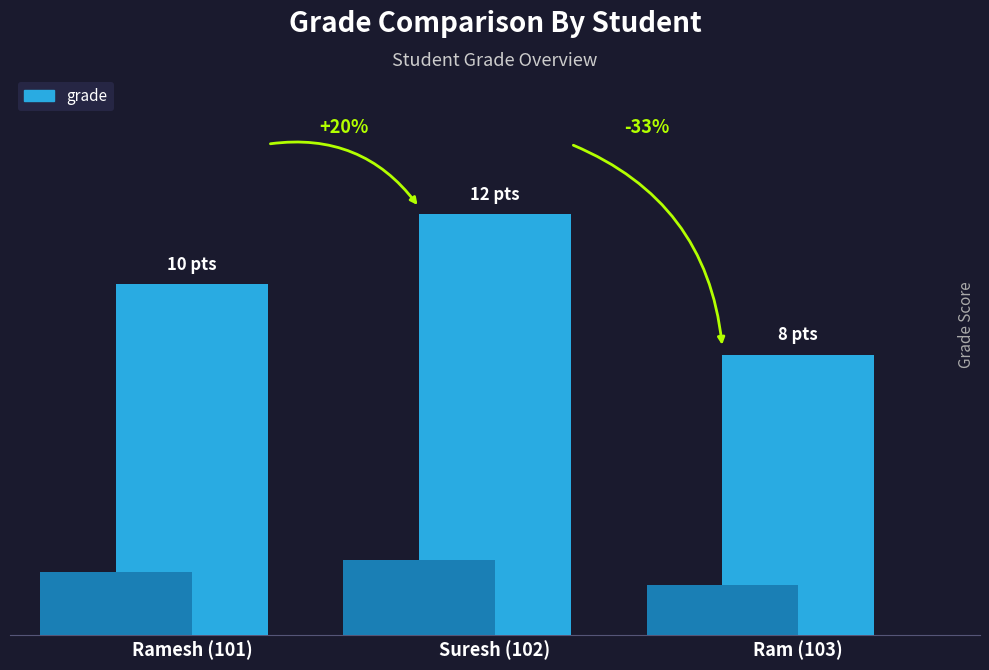

What is the minimum value shown in the chart?

8